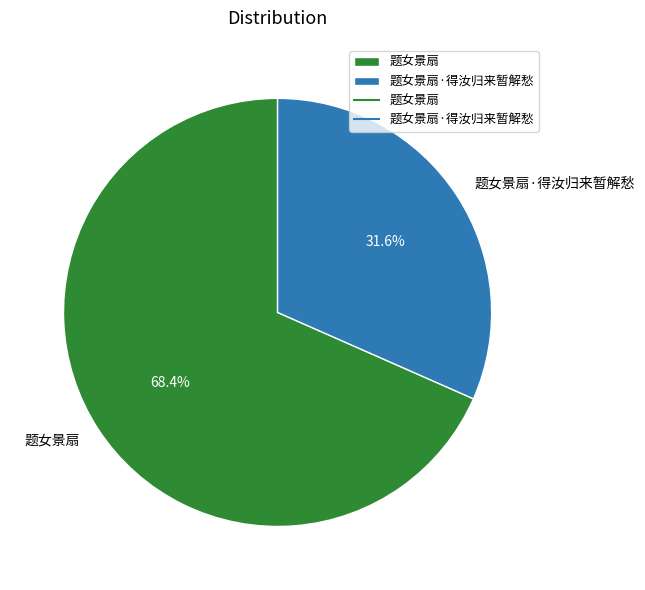

To the nearest percent, what is the difference between the 题女景扇·得汝归来暂解愁 and 题女景扇 slice percentages?

37%